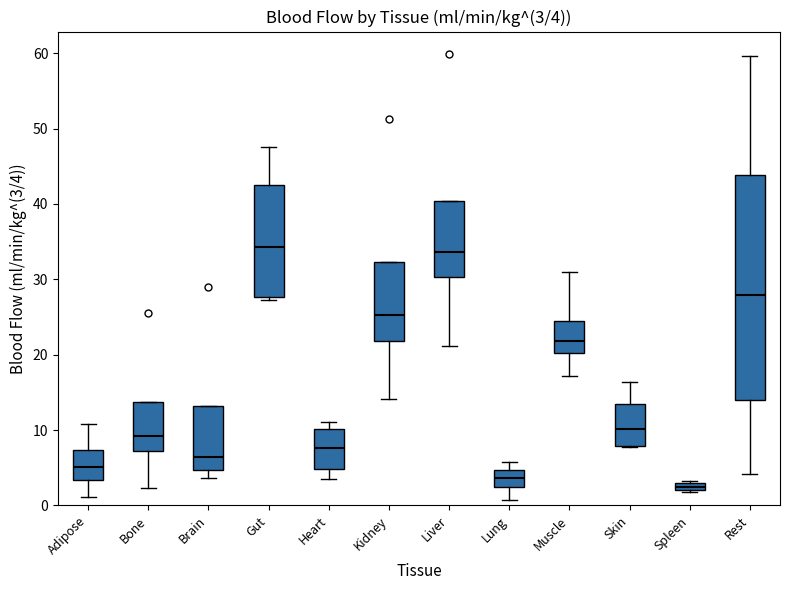

Which box has the lowest median line?

Spleen